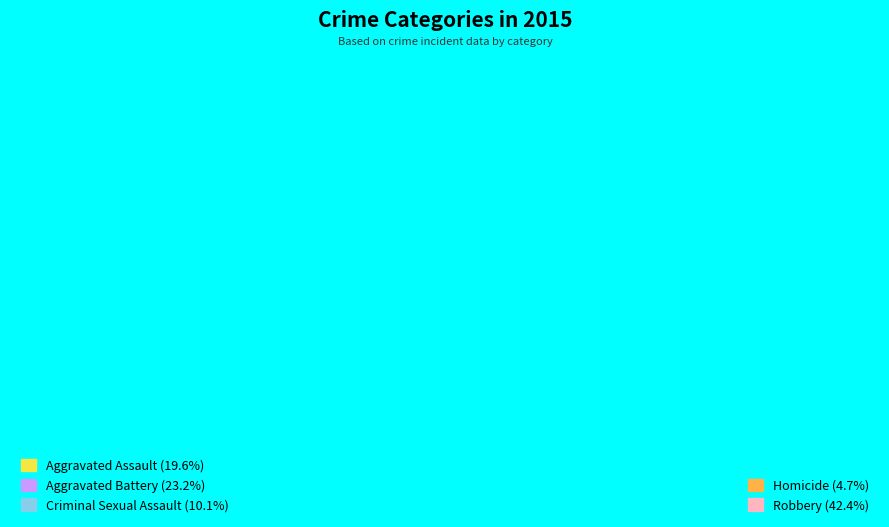

What is the smallest slice in the pie chart?

Homicide